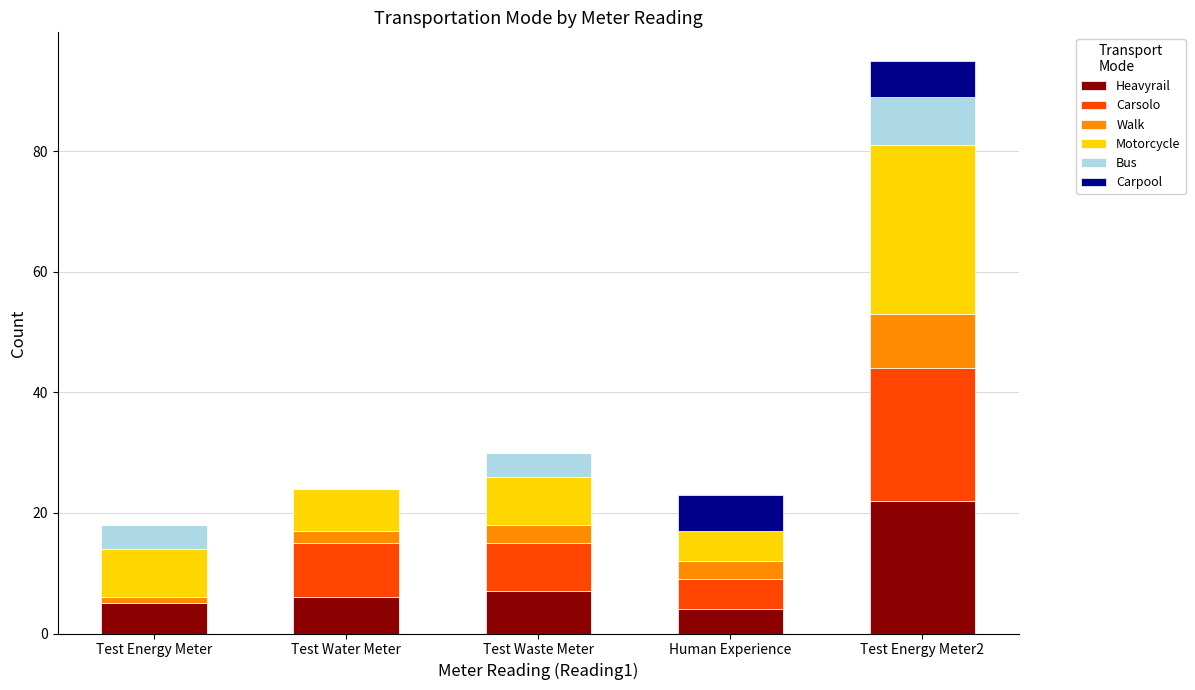

Which category has the highest value in the Heavyrail series?

Test Energy Meter2